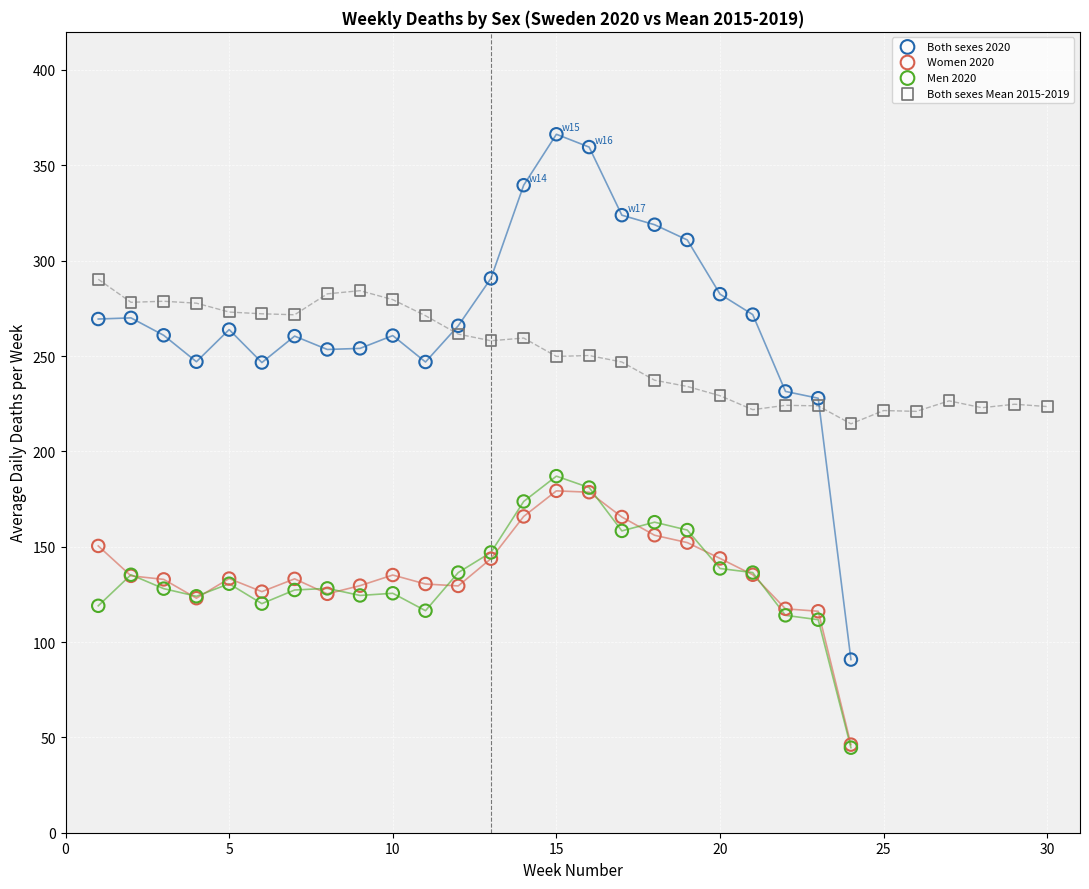

Which series contains the highest Y value?

Both sexes 2020